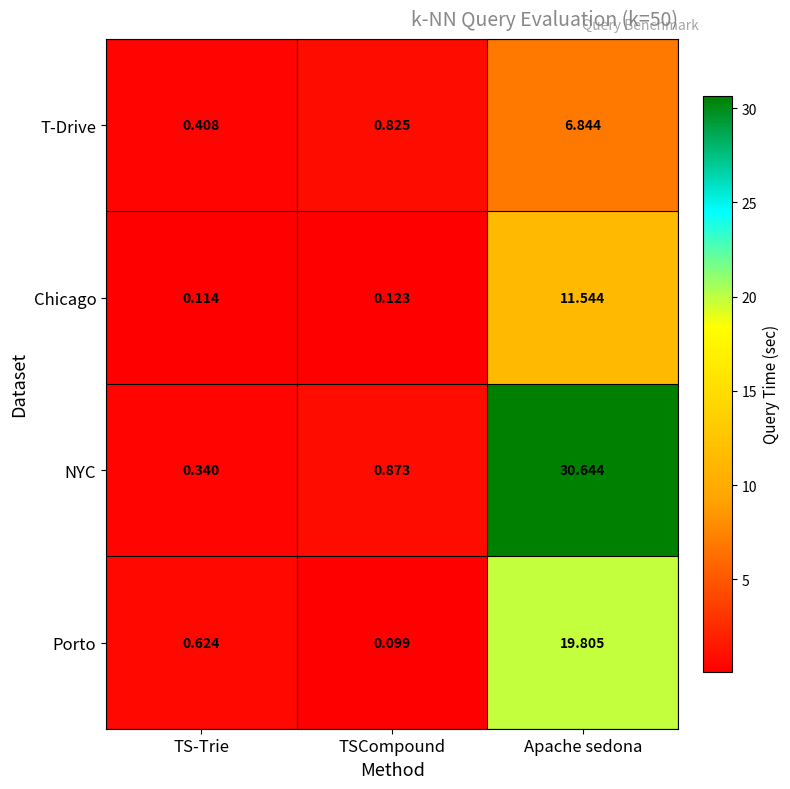

Which series changed the most between TSCompound and Apache sedona?

NYC